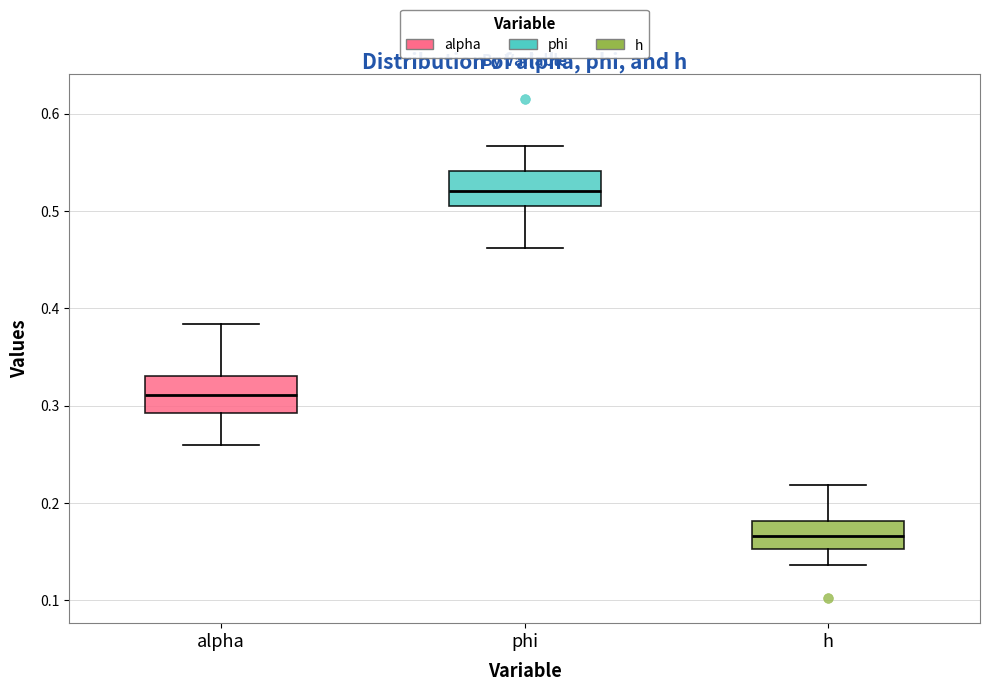

Where is the upper edge of the box for alpha on the y-axis? The values are not printed on the chart, so give them approximately, as read against the axis.

0.33